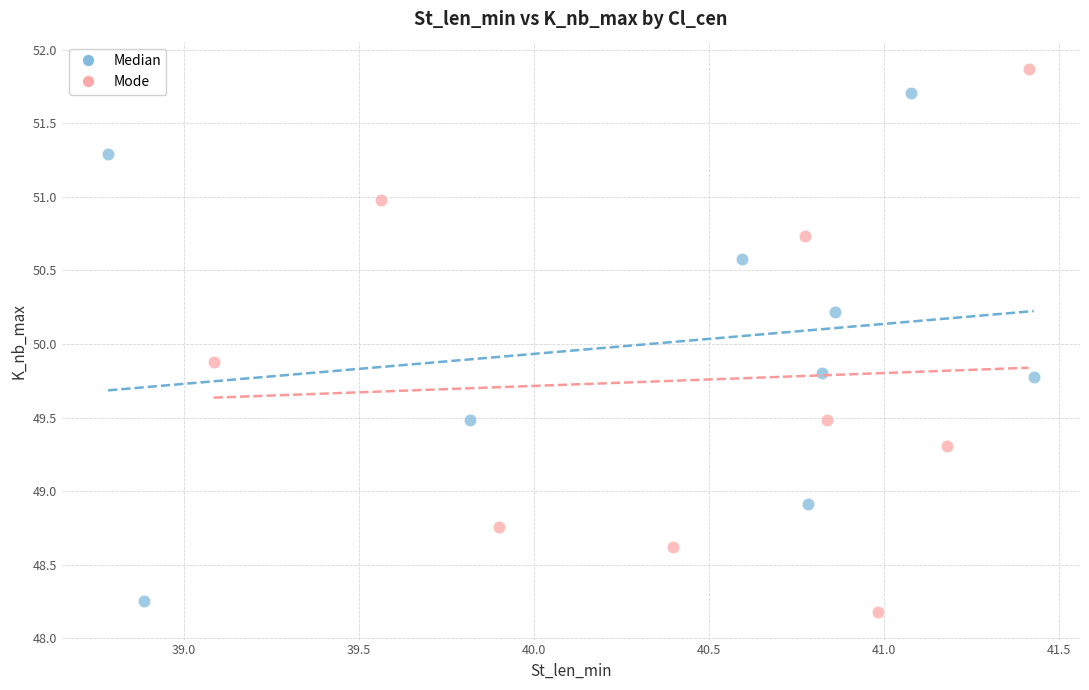

What are all the series names shown in the legend?

Median, Mode